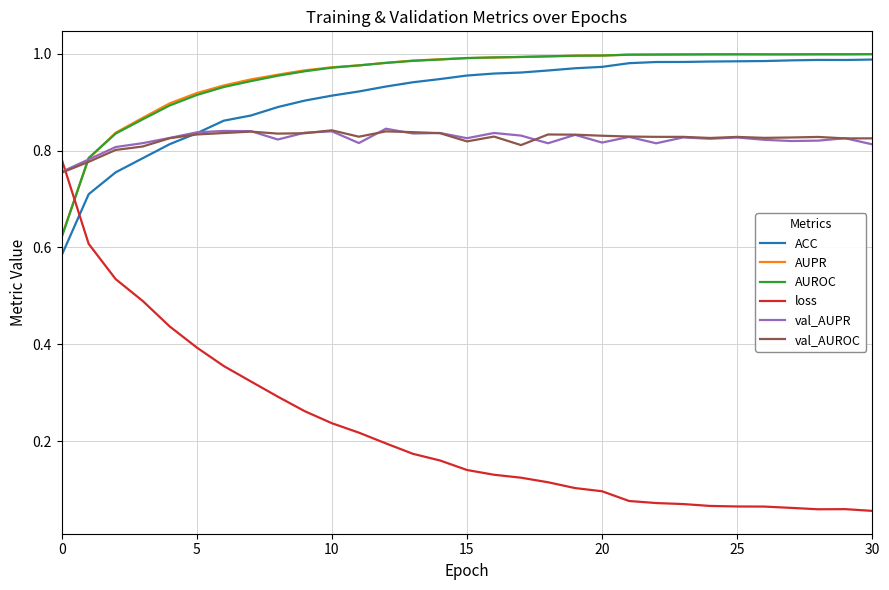

At how many categories does at least one series exceed 0?

31